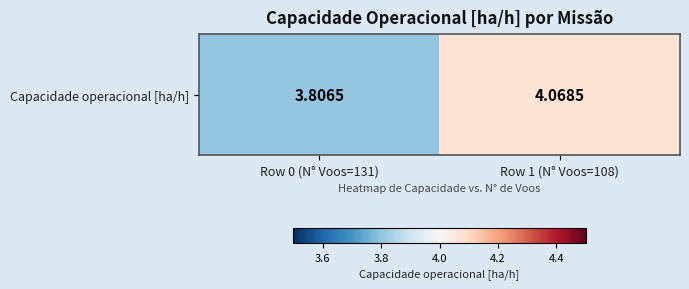

List the labels in order of value, smallest first.

Row 0 (N° Voos=131), Row 1 (N° Voos=108)